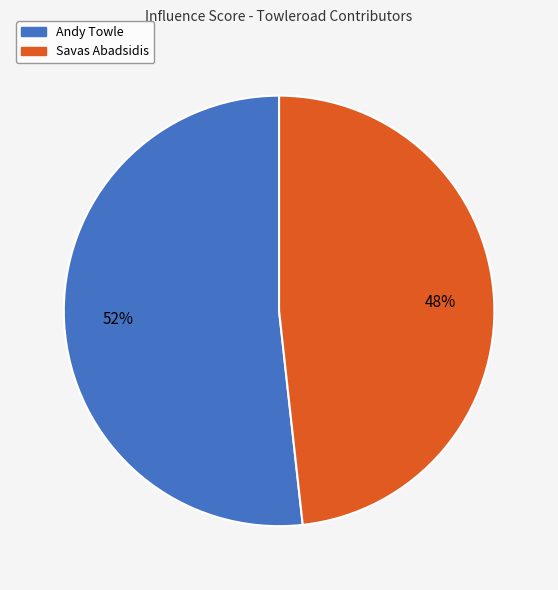

Which slice is the largest?

Andy Towle